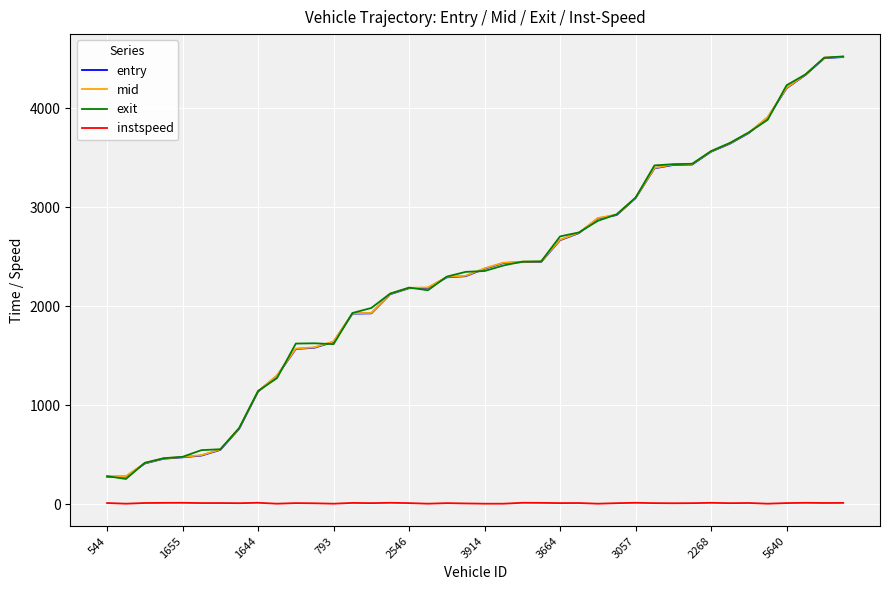

What is the highest value of the mid series?

4522.4